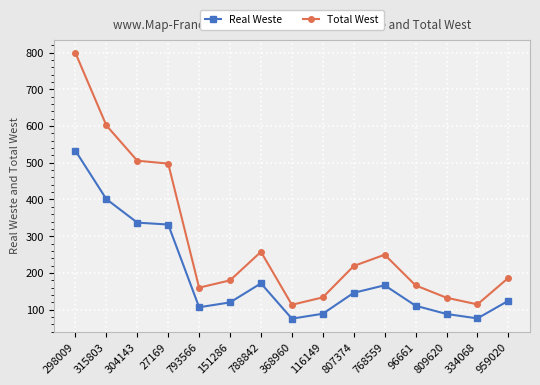

What is the spread (max minus min) of values at 298009?

266.3